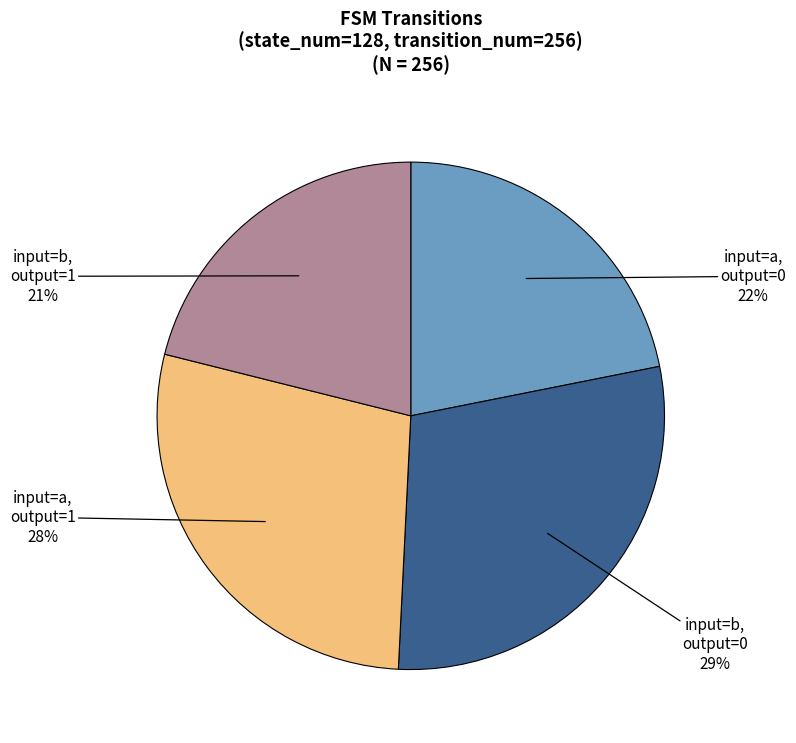

What is the ratio of the value at input=a, output=1 to the value at input=b, output=1?

1.3